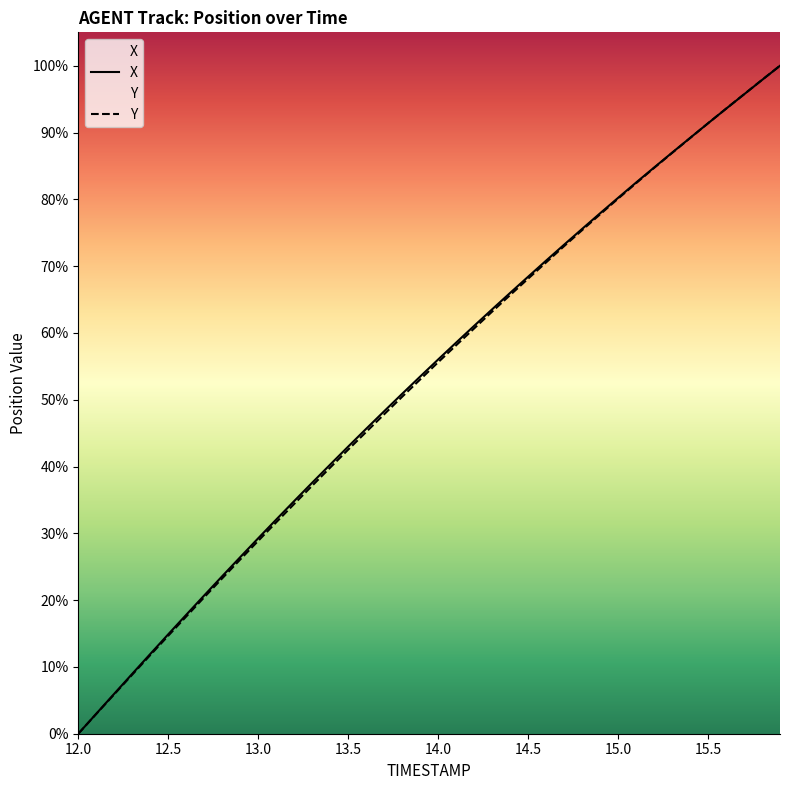

Which category has the lowest value in the Y series?

12.0